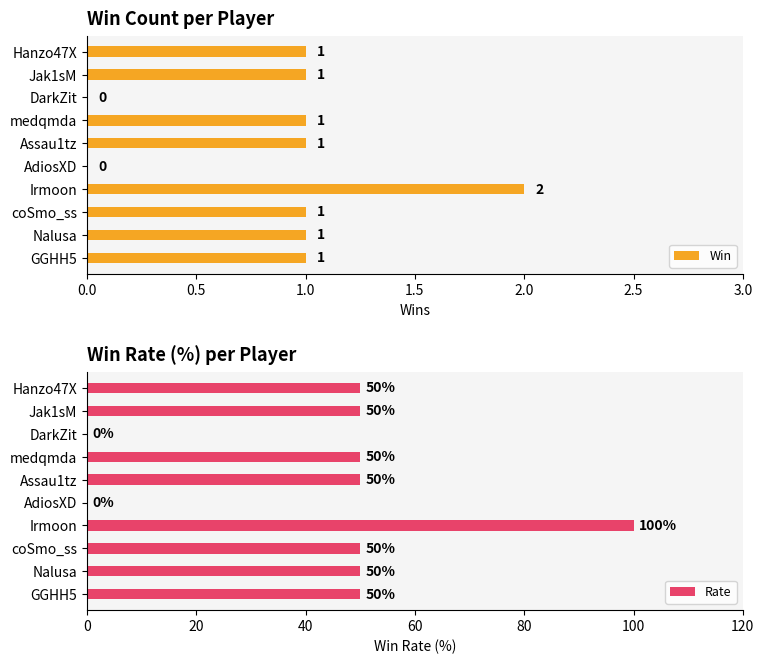

At which label does Win reach its peak?

Irmoon